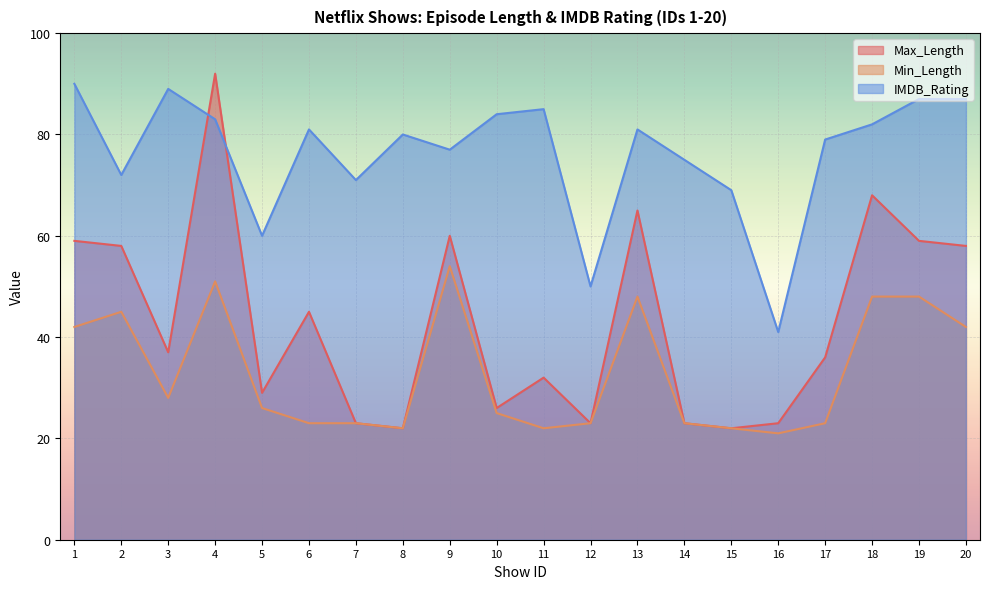

How many interior local peaks does the Max_Length series have?

6